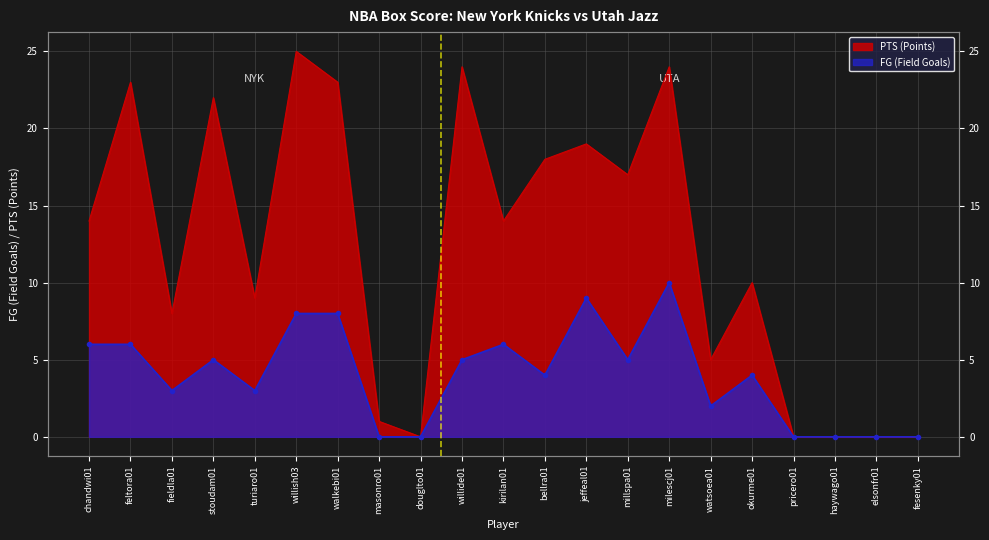

How many distinct data groups are displayed?

2